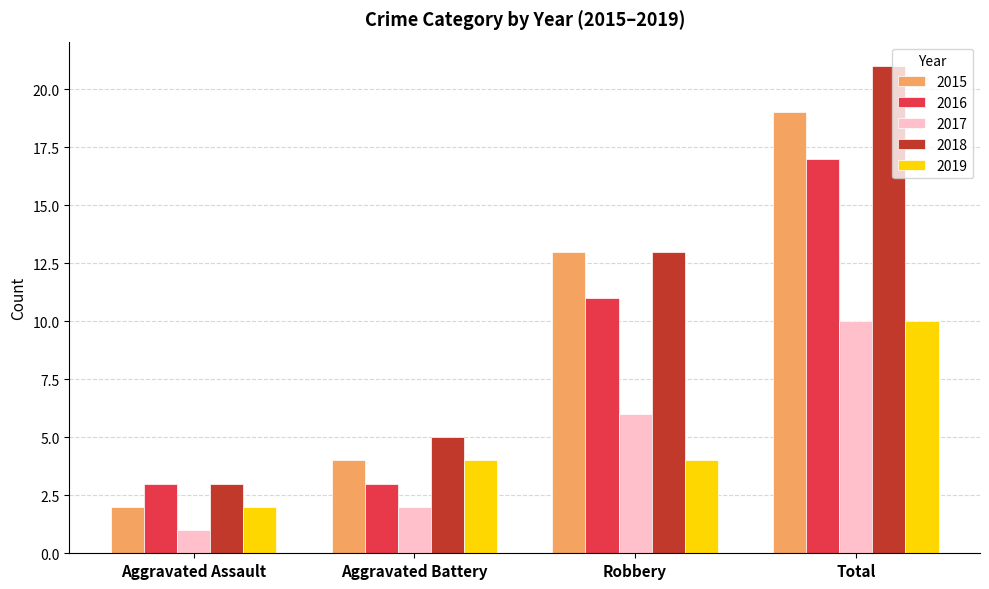

How many bars are there in total?

20